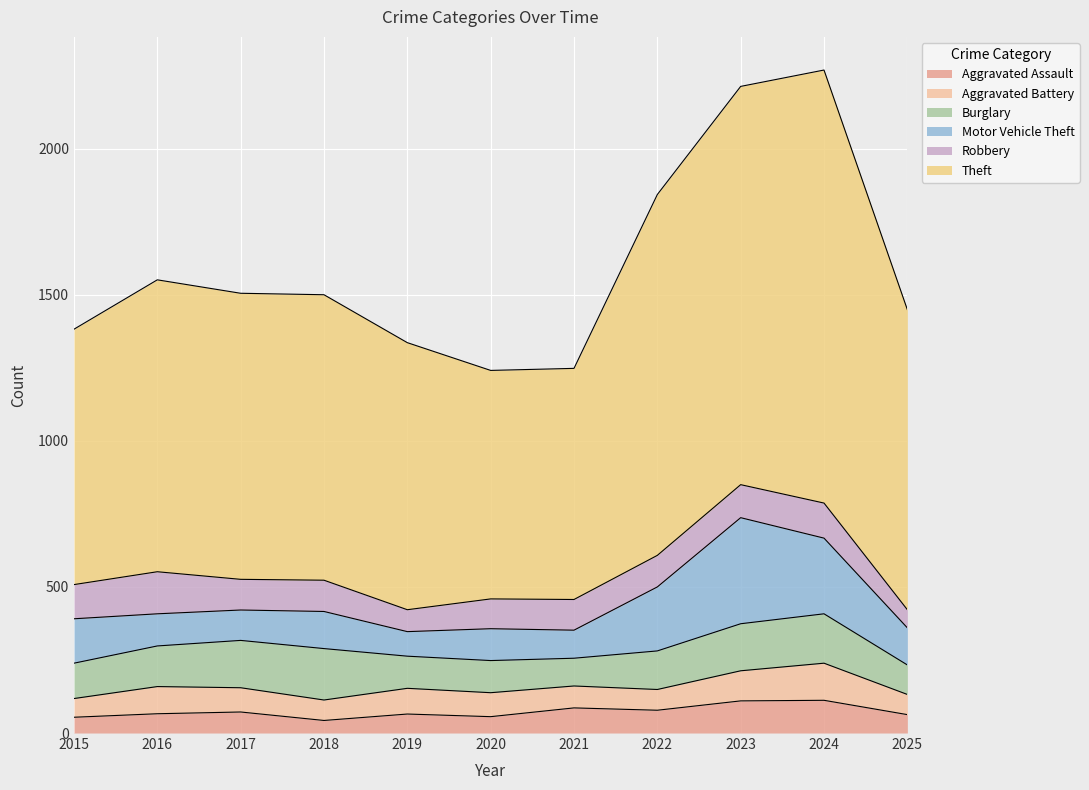

In Aggravated Battery, how many points are lower than both neighbors (excluding endpoints)?

2